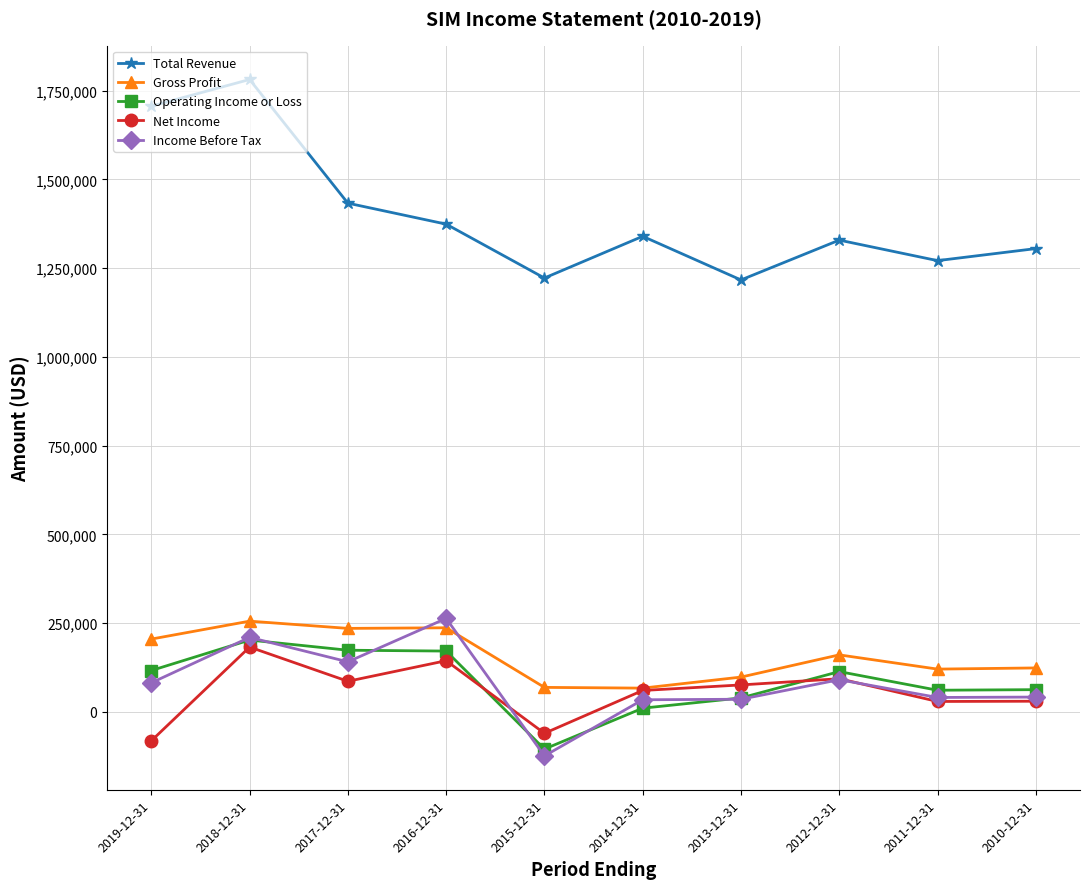

True or false: Total Revenue and Net Income cross at least once.

False